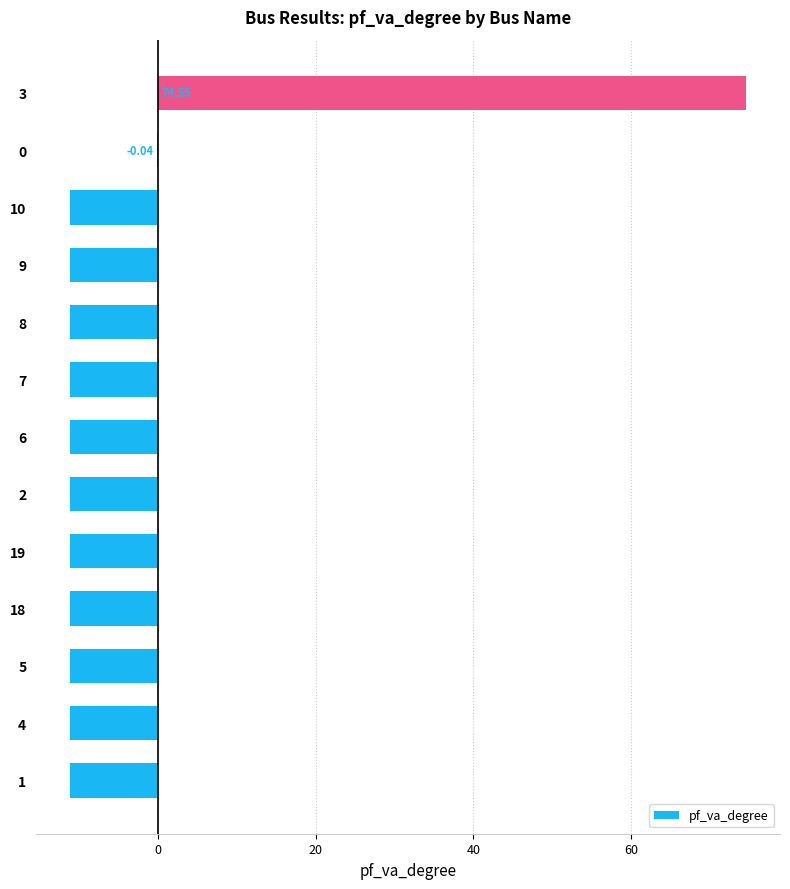

What is the sum of the values at 6 and 10?

-22.2